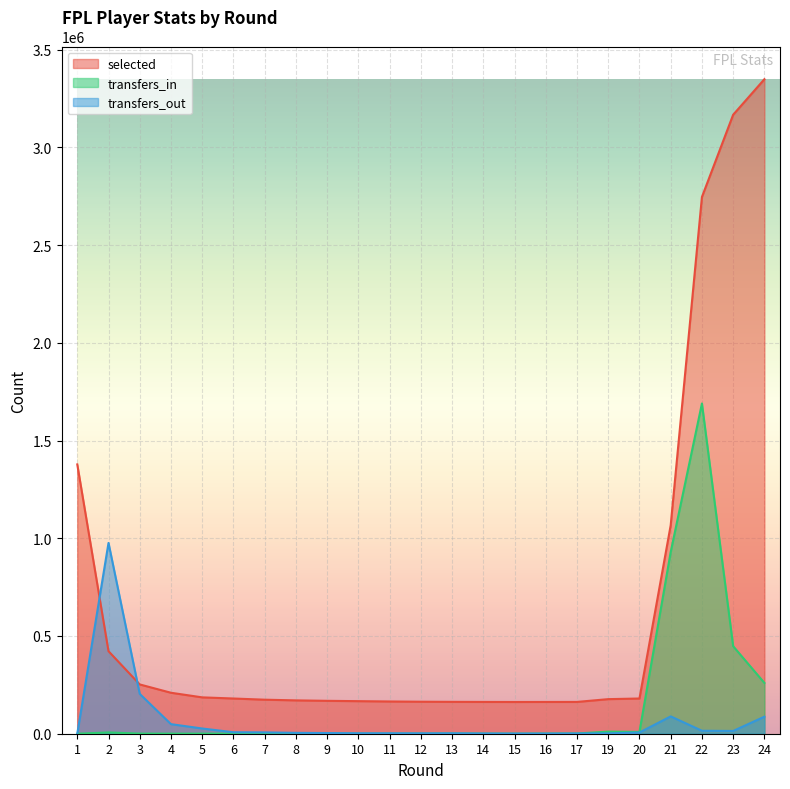

Rank the series by their maximum value, from highest to lowest.

selected, transfers_in, transfers_out